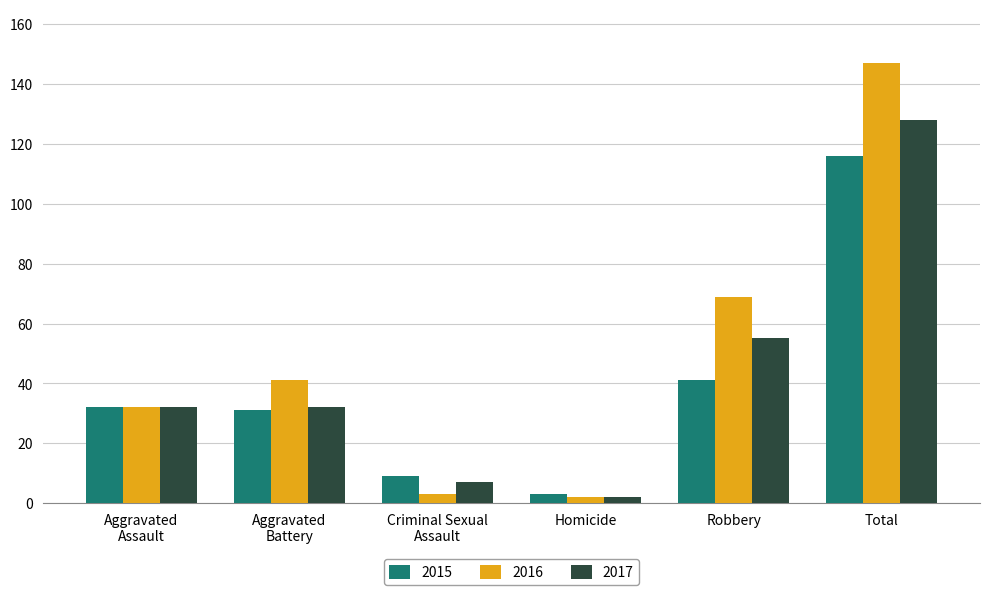

What is the difference between the highest and lowest values at Criminal Sexual
Assault?

6